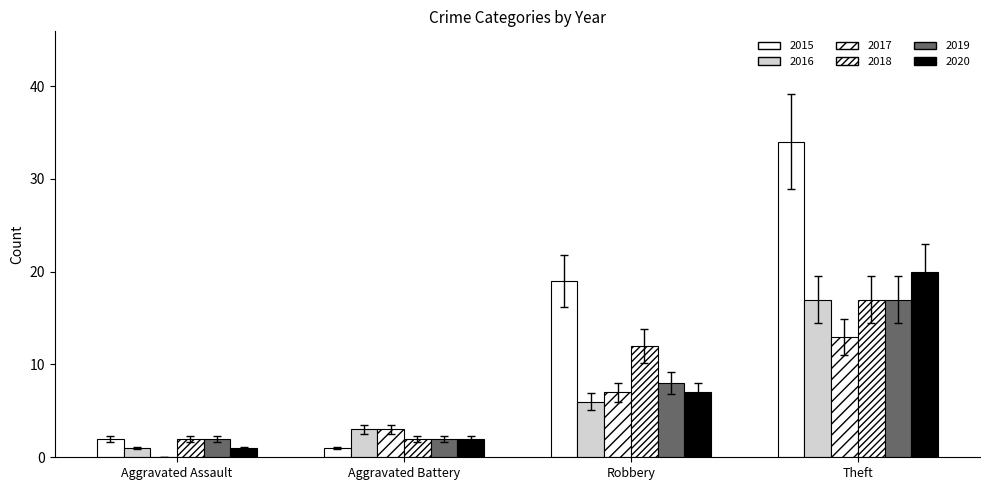

Does the chart contain stacked bars?

No